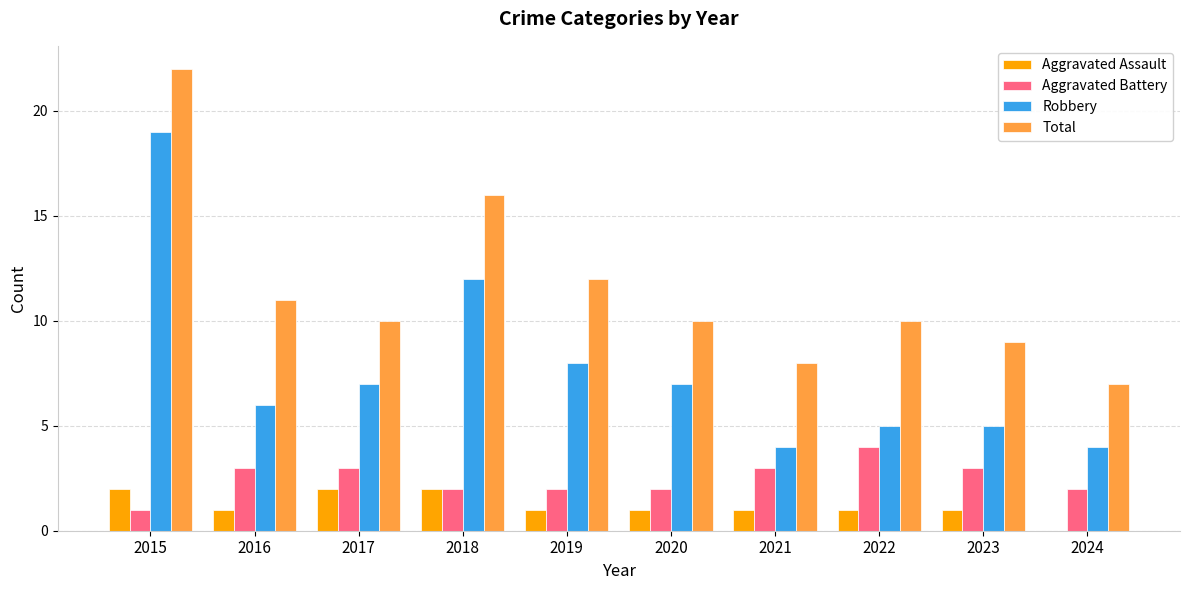

At which category does the chart reach its peak across all series?

2015